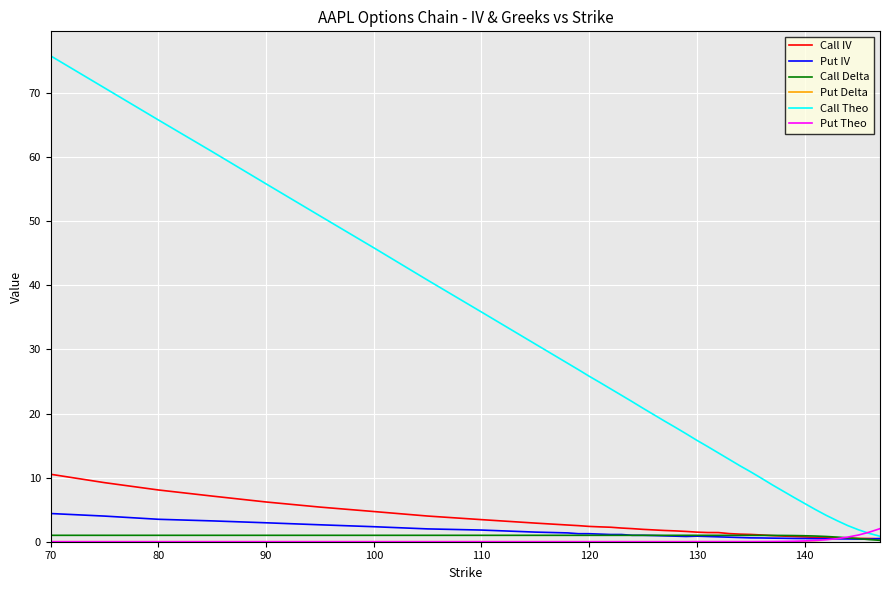

Which series has the largest range (max minus min)?

Call Theo